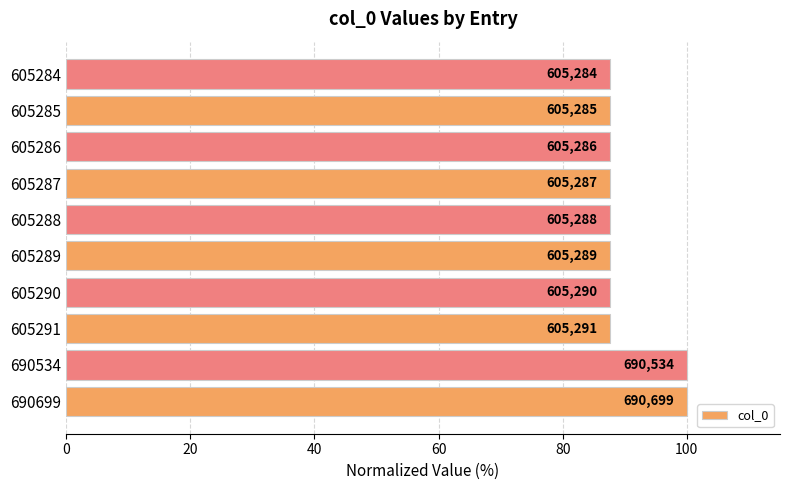

How many bars are there in total?

10